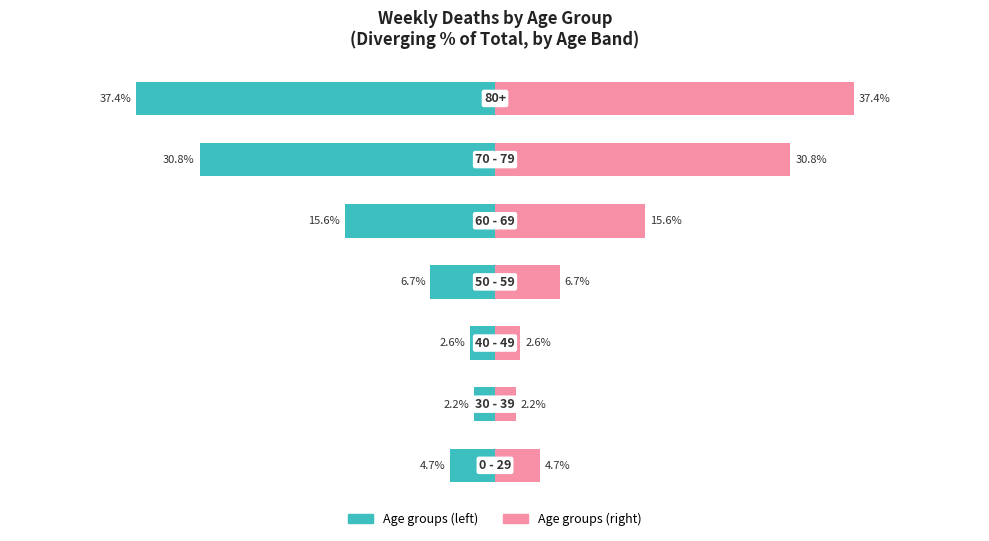

What is the sum of all Lower half (teal) values?

-100.0